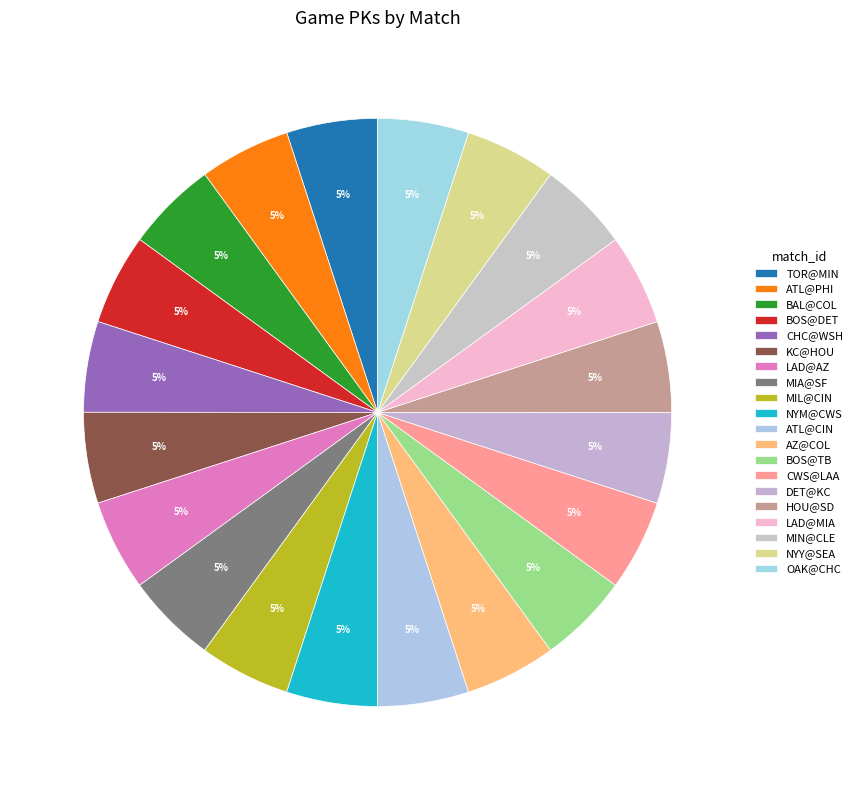

What percentage do AZ@COL and DET@KC together represent?

10.0%